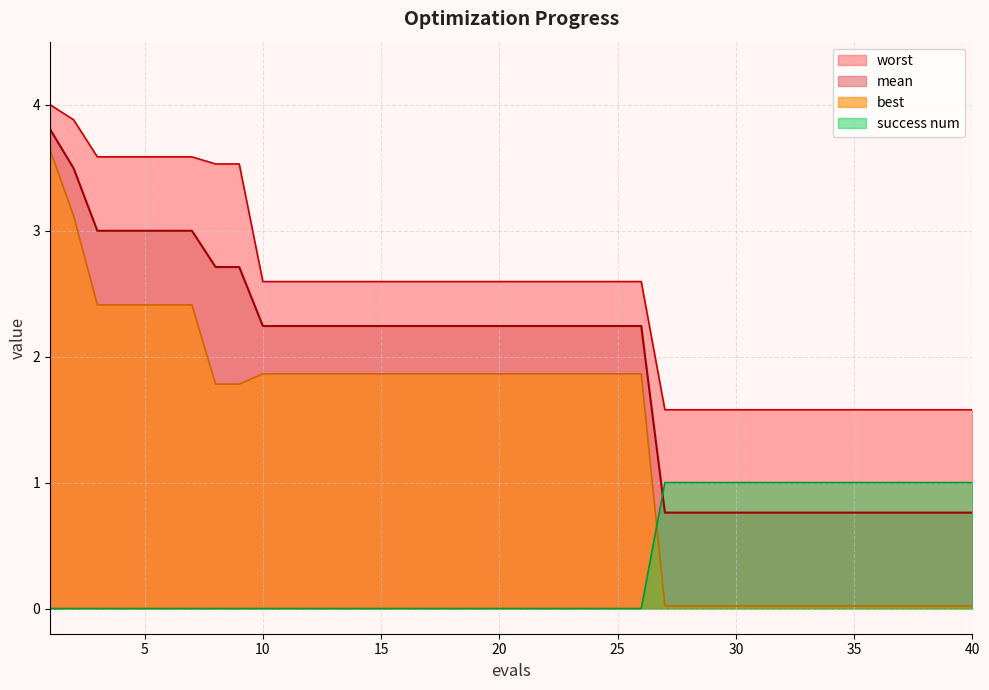

True or false: mean and worst cross at least once.

False